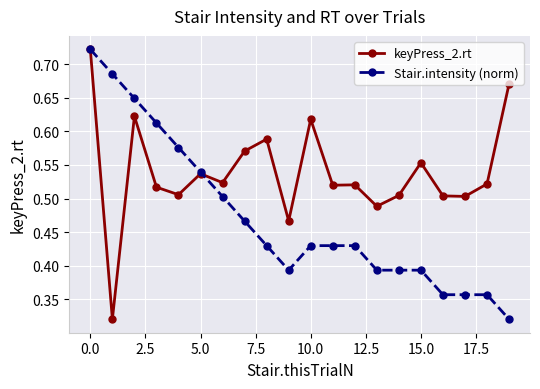

True or false: keyPress_2.rt and Stair.intensity (norm) intersect in this chart.

True